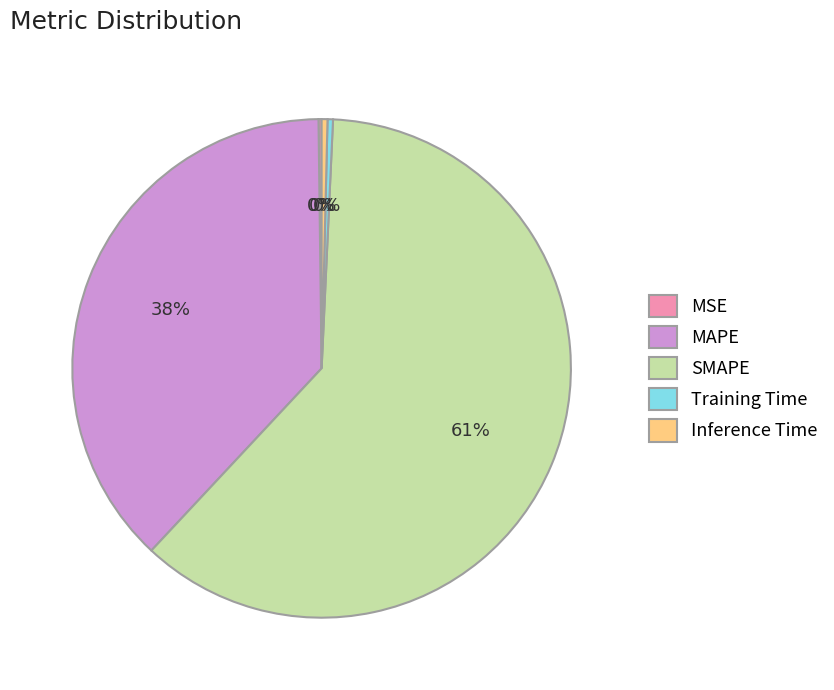

To the nearest percent, what is the average slice percentage?

20%